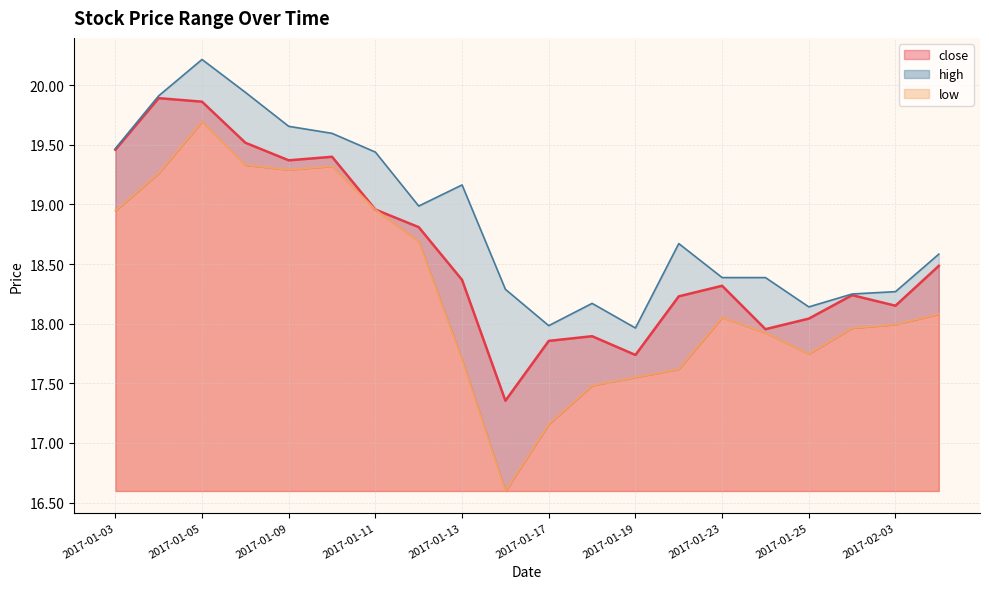

What is the label of the 1st point from the right?

2017-02-06